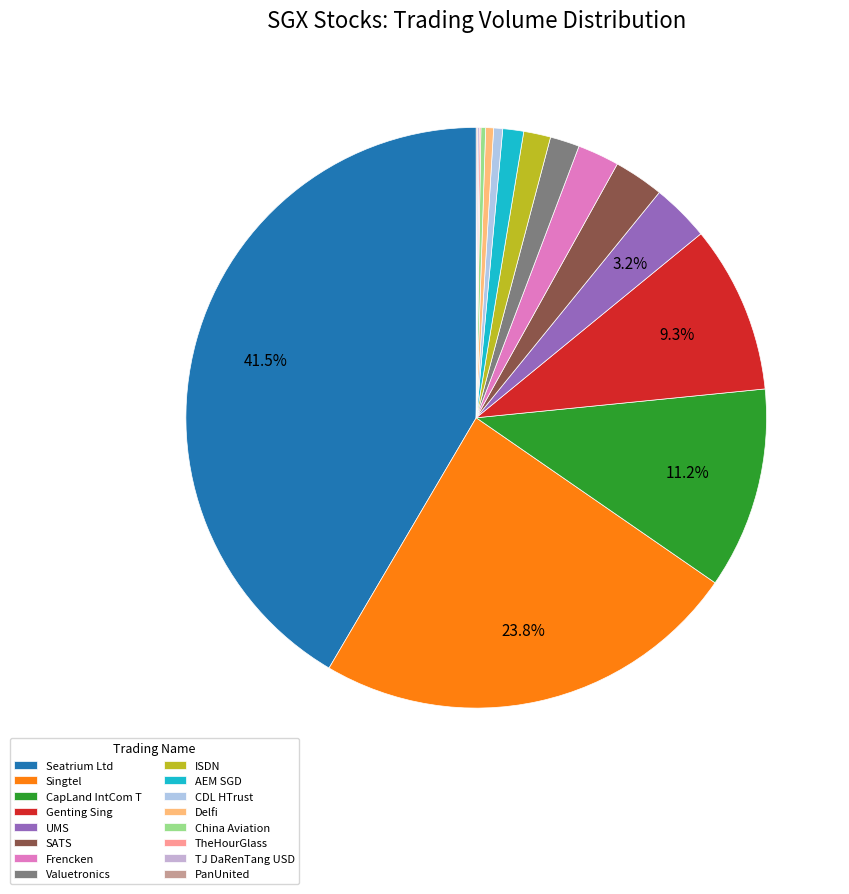

Count the number of slices in the pie.

16